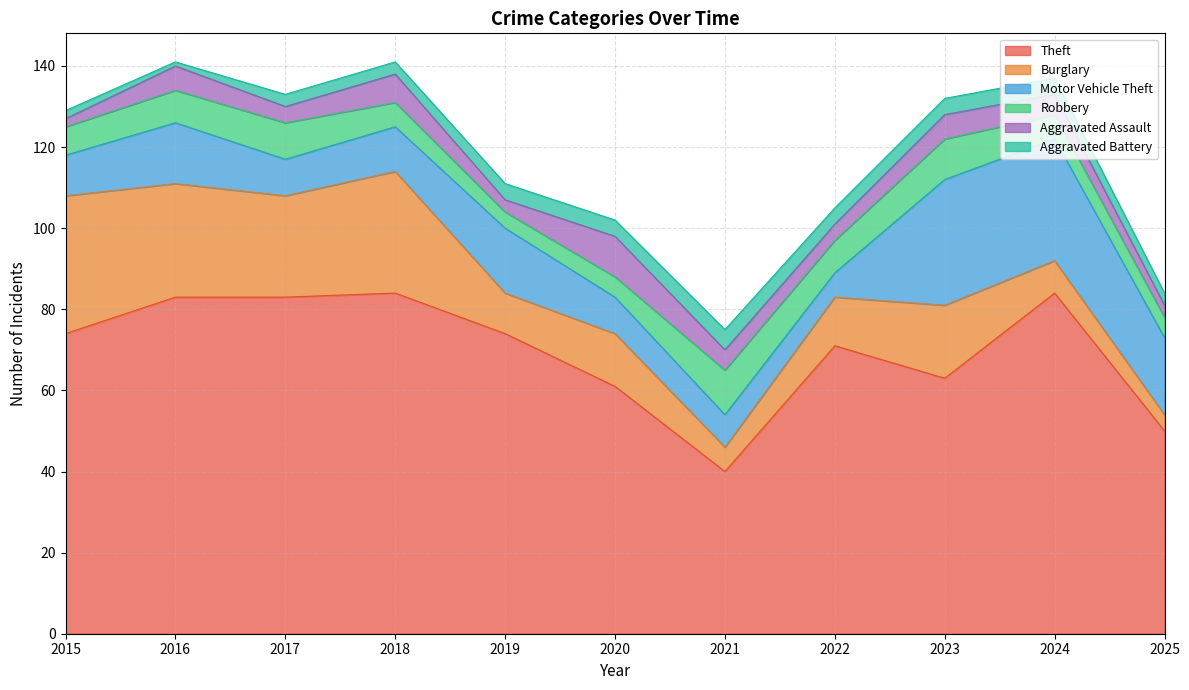

Reading left to right, what are all the values shown in this chart?

Theft: 2015=74	2016=83	2017=83	2018=84	2019=74	2020=61	2021=40	2022=71	2023=63	2024=84	2025=50
Burglary: 2015=34	2016=28	2017=25	2018=30	2019=10	2020=13	2021=6	2022=12	2023=18	2024=8	2025=4
Motor Vehicle Theft: 2015=10	2016=15	2017=9	2018=11	2019=16	2020=9	2021=8	2022=6	2023=31	2024=30	2025=19
Robbery: 2015=7	2016=8	2017=9	2018=6	2019=4	2020=5	2021=11	2022=8	2023=10	2024=6	2025=5
Aggravated Assault: 2015=2	2016=6	2017=4	2018=7	2019=3	2020=10	2021=5	2022=4	2023=6	2024=5	2025=3
Aggravated Battery: 2015=2	2016=1	2017=3	2018=3	2019=4	2020=4	2021=5	2022=4	2023=4	2024=4	2025=3